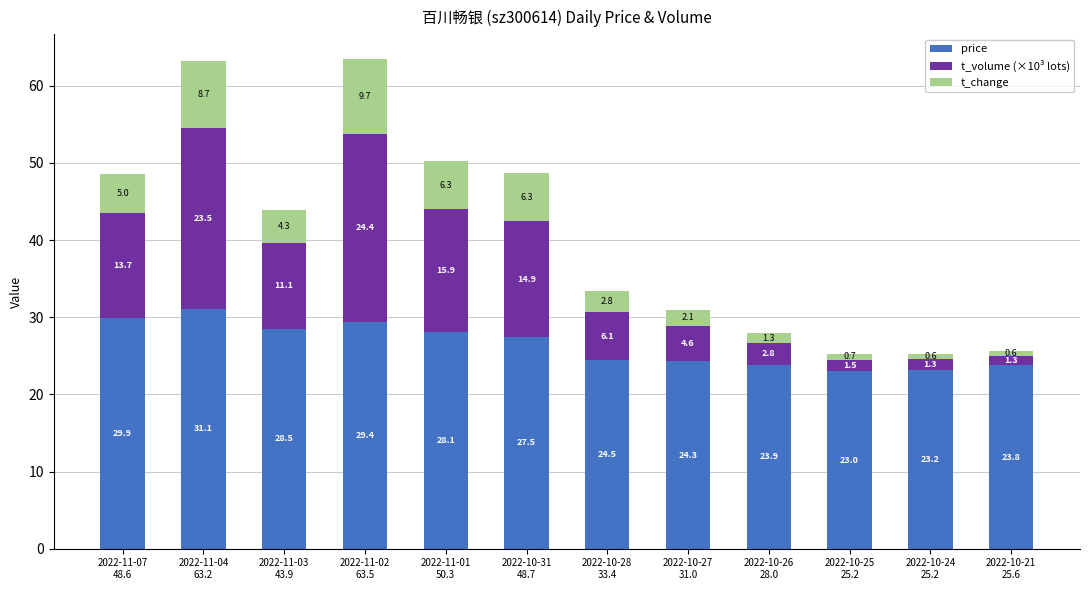

Count the number of data series in this chart.

3